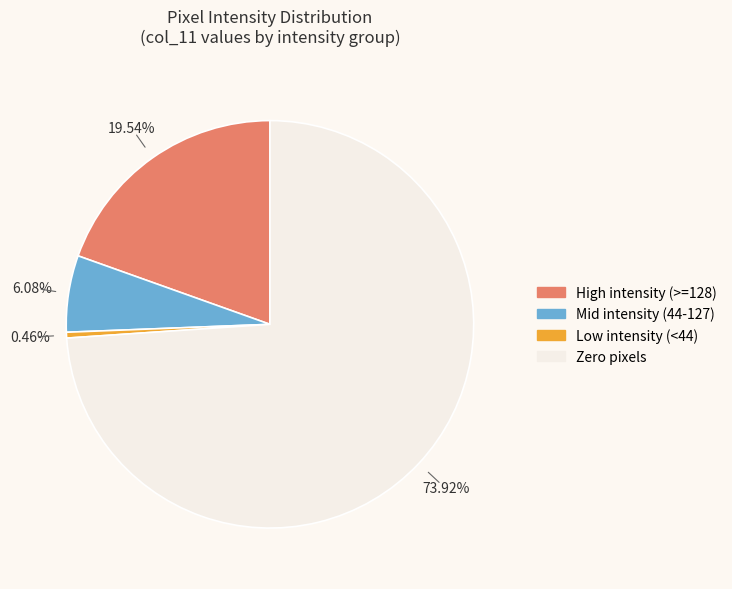

How many slices are in this pie chart?

4